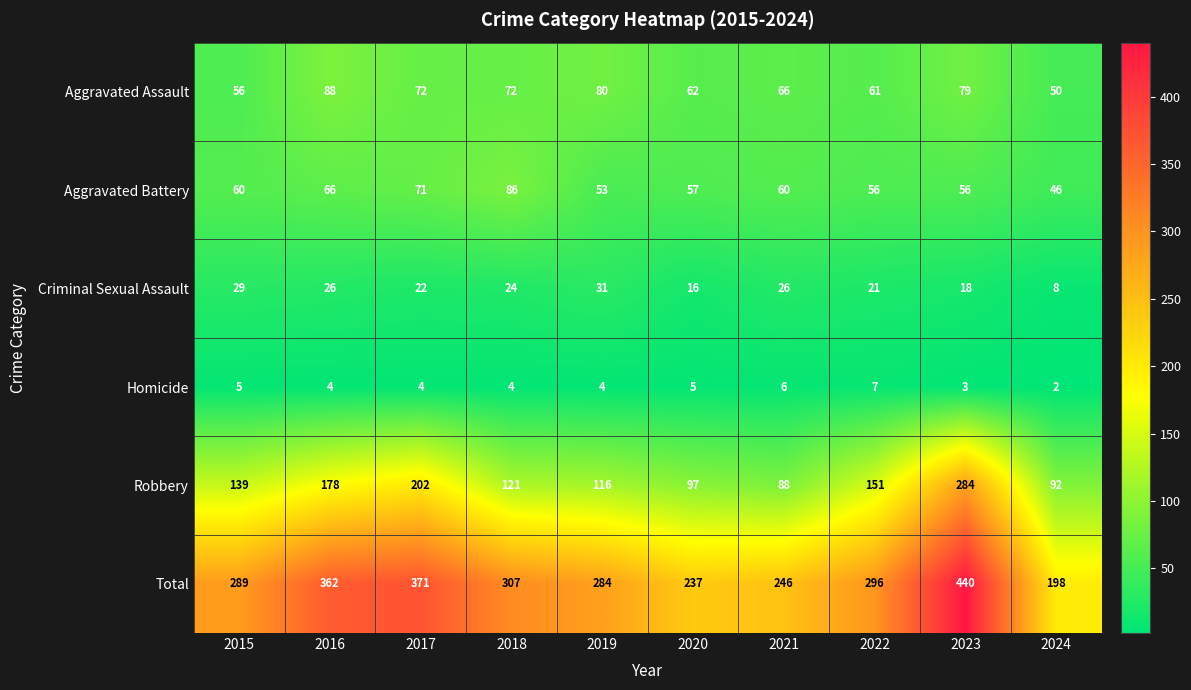

Which series changed the most between 2021 and 2022?

Robbery